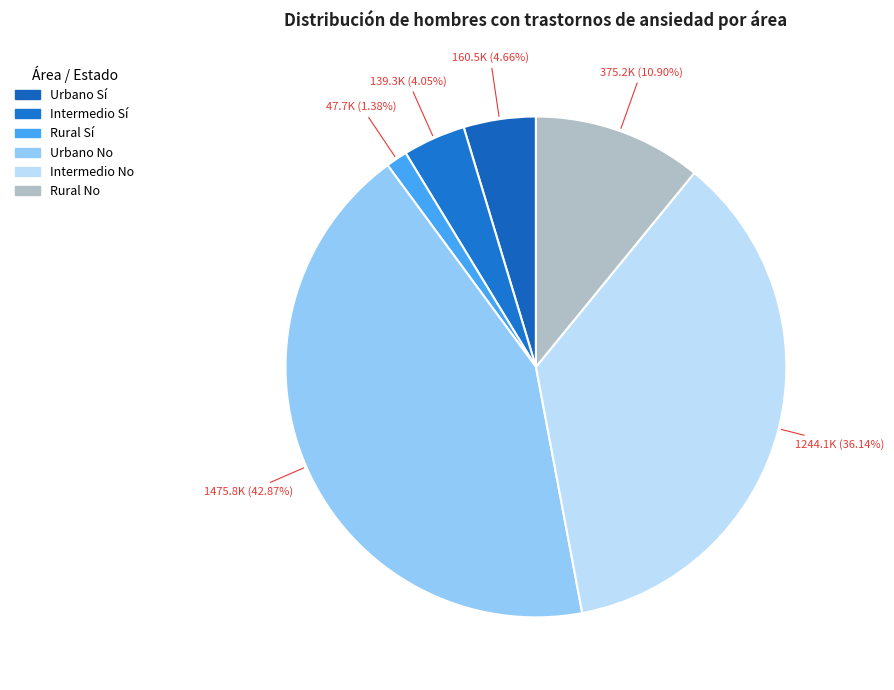

How many segments does this pie chart have?

6